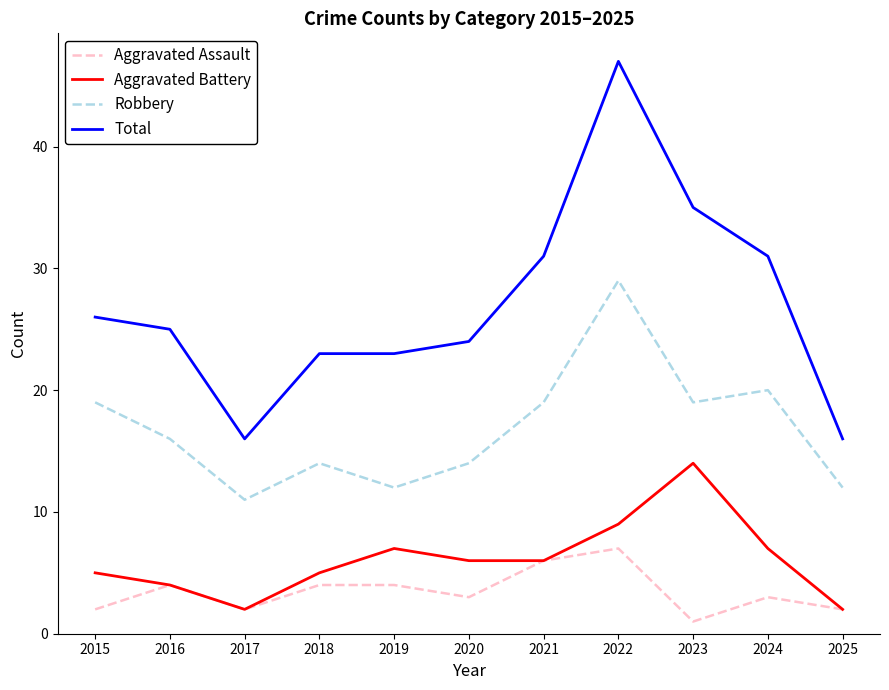

Is it true that Total equals 47 at 2022?

True